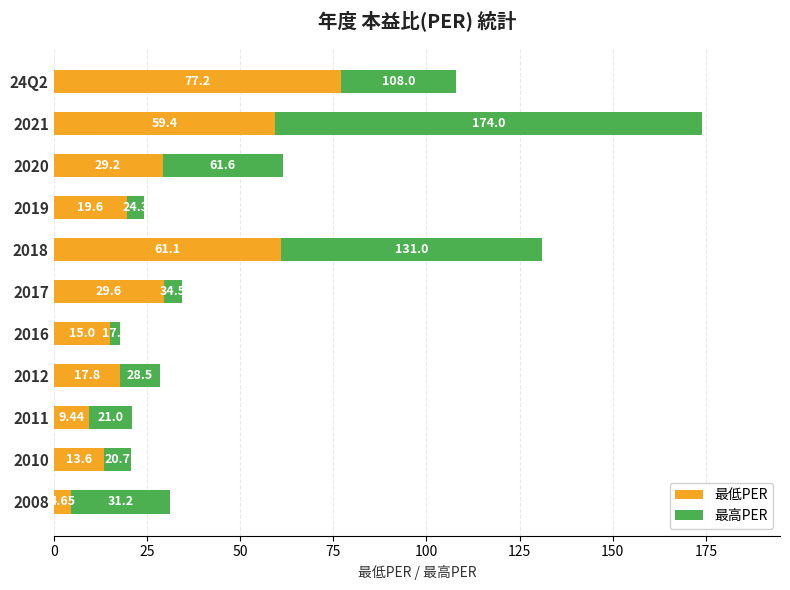

At which category is the sum across all series the highest?

2021